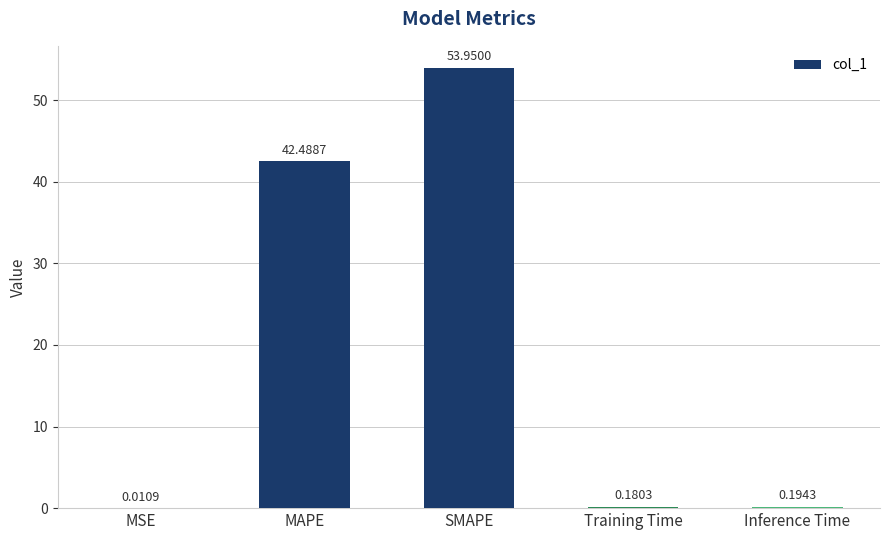

What is the change in value from MSE to MAPE?

+42.5